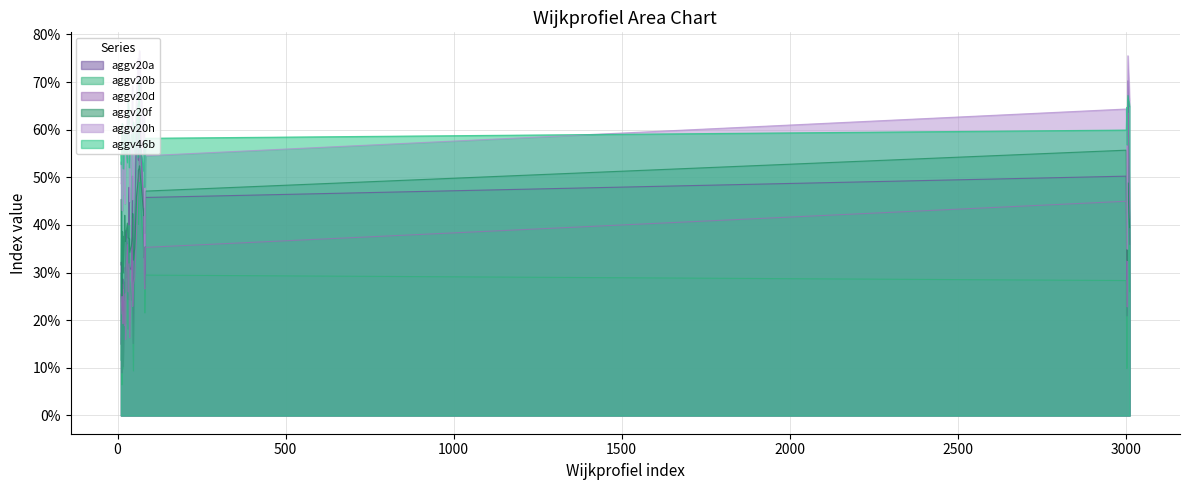

What is the minimum value for aggv20a?

0.1